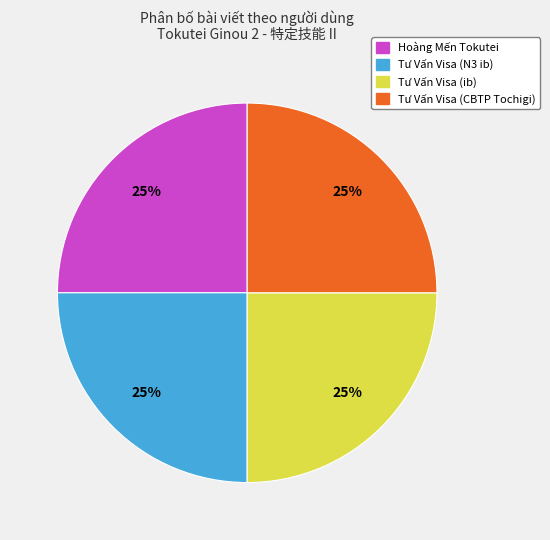

What is the ratio of the value at Tư Vấn Visa (CBTP Tochigi) to the value at Tư Vấn Visa (N3 ib)?

1.0